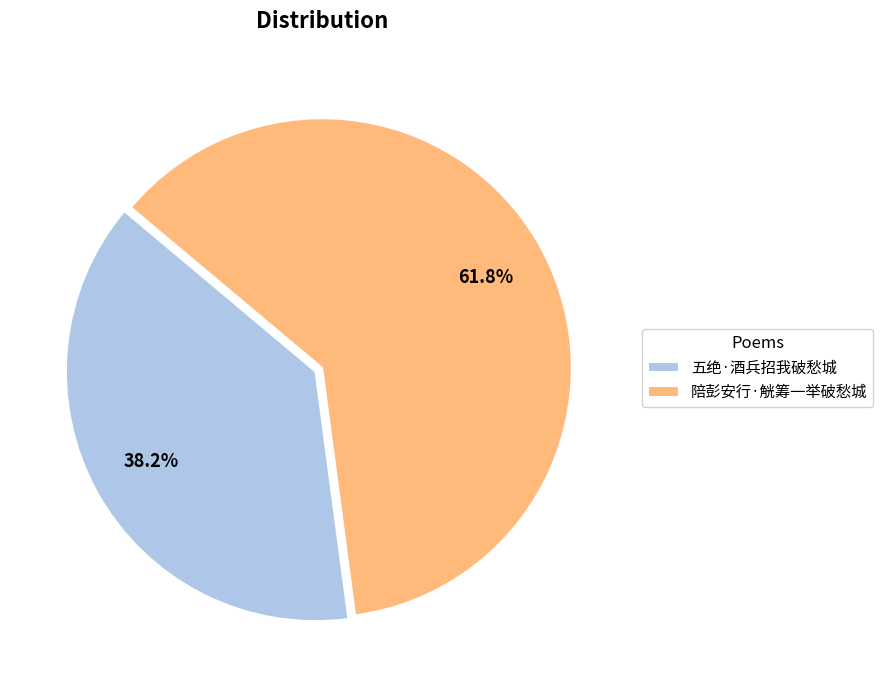

To the nearest percent, what is the average slice percentage?

50%